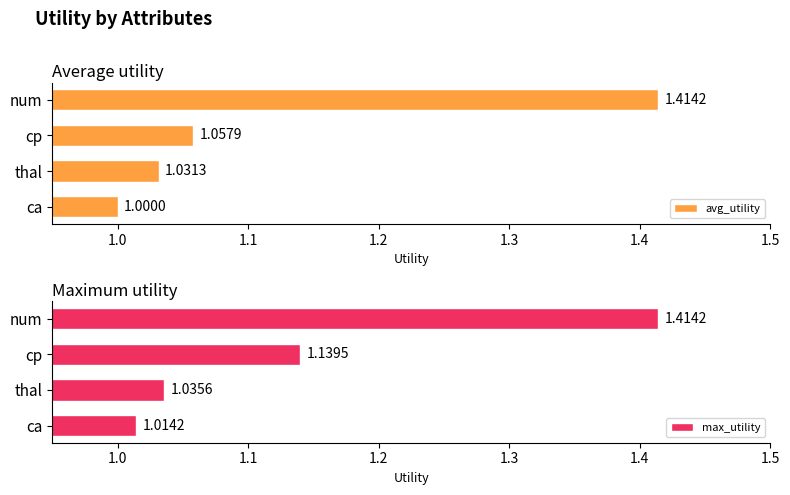

Where is avg_utility nearest to the value 1?

ca